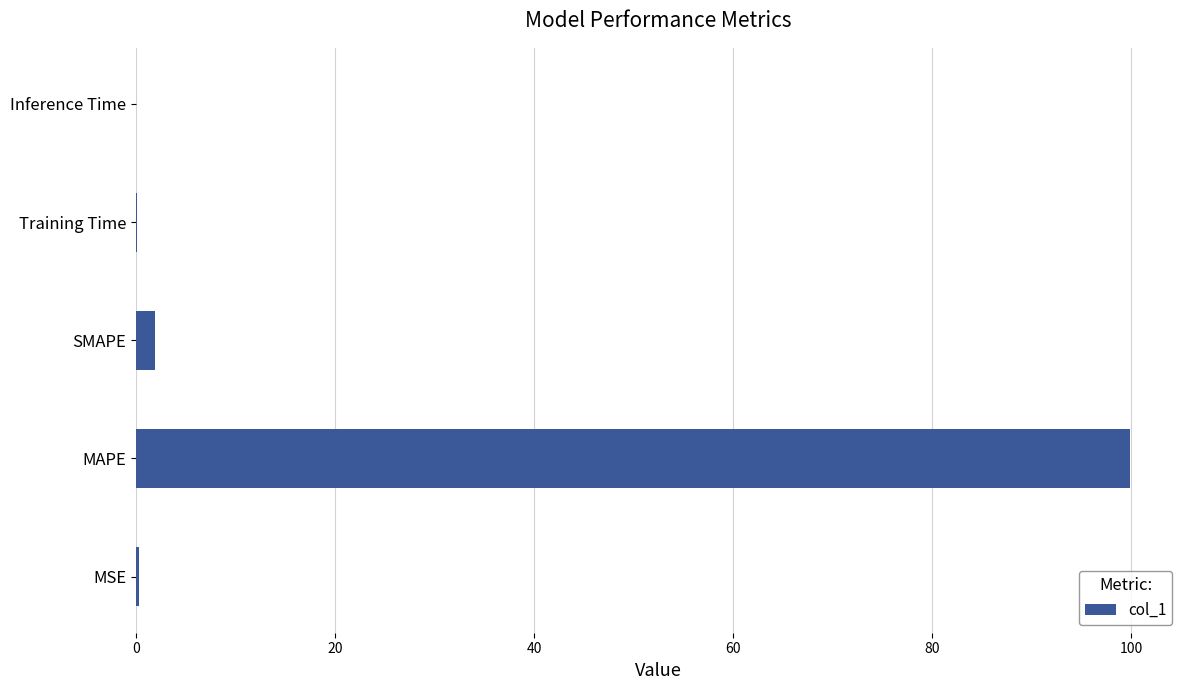

Are the bars horizontal?

Yes